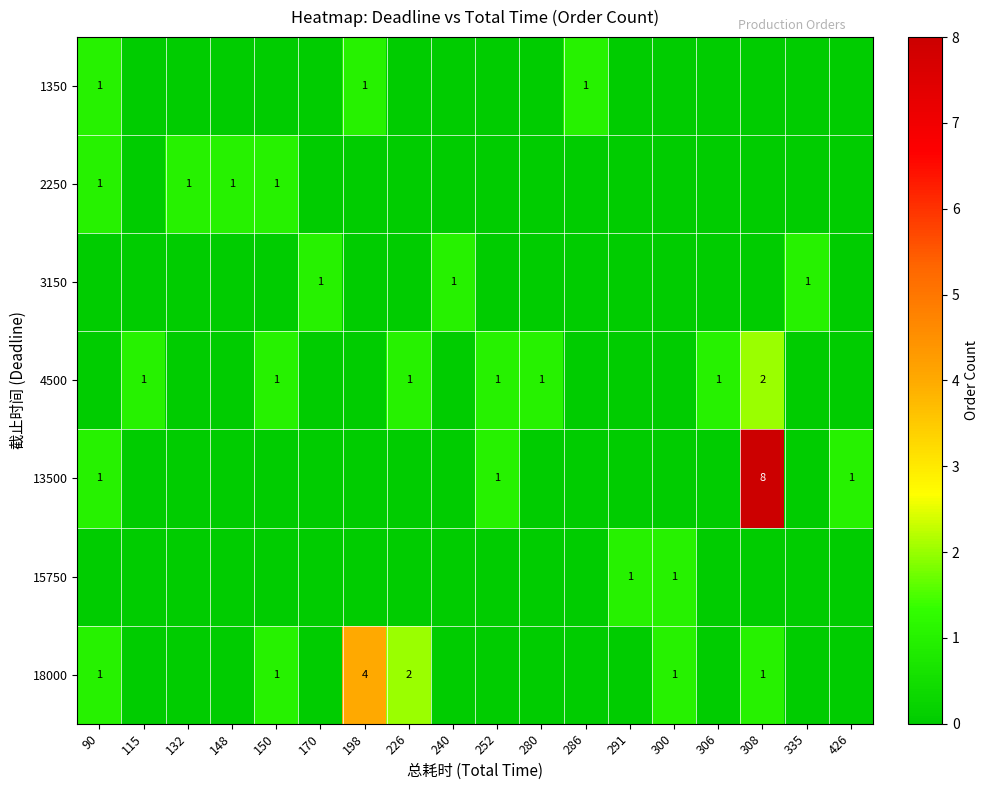

The value of 13500 at 90 is 2. True or false?

False